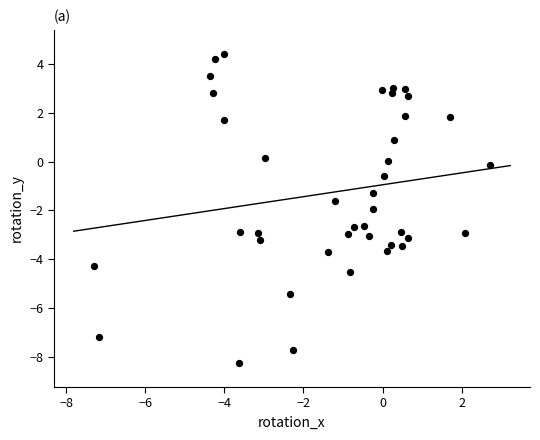

What is the range of X values (max minus min)?

10.0